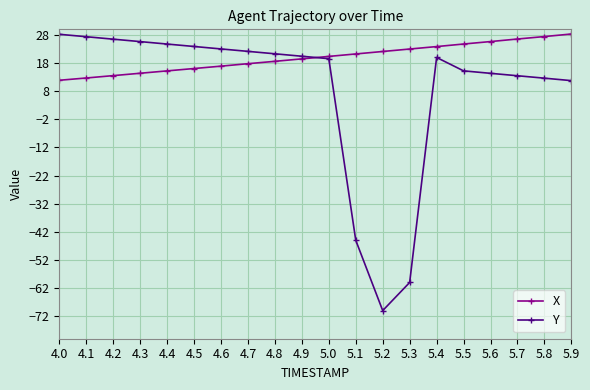

What is the label of the 16th point from the left?

5.5